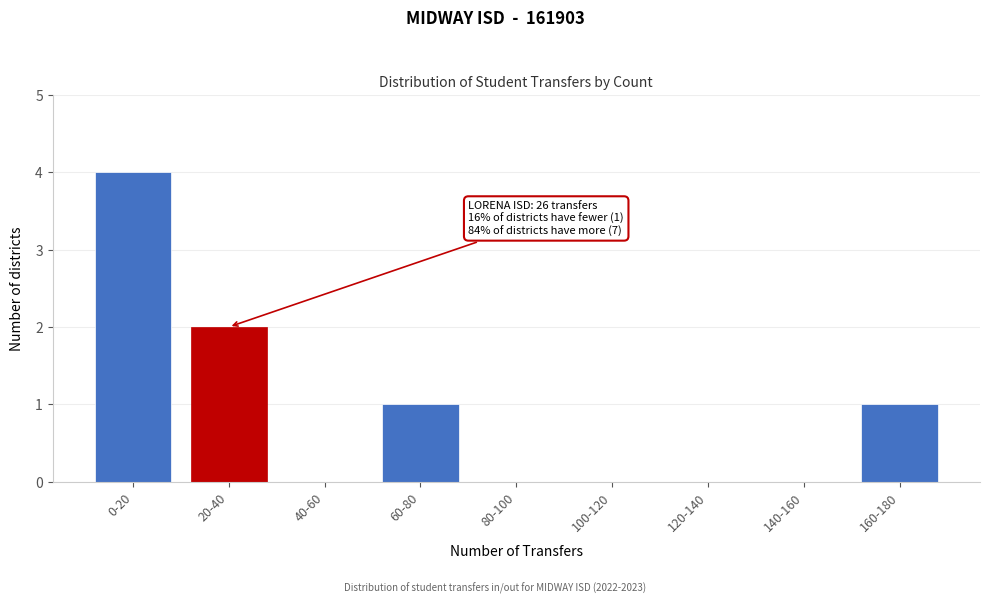

Reading left to right, extract all data points from this chart.

0-20=4	20-40=2	40-60=0	60-80=1	80-100=0	100-120=0	120-140=0	140-160=0	160-180=1